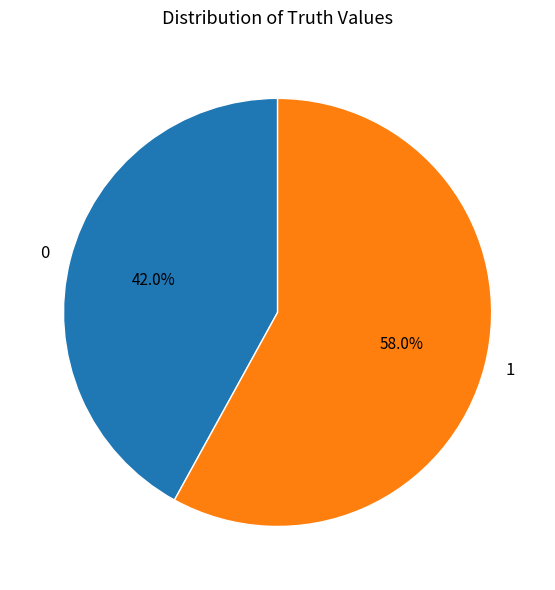

Combined, do 1 and 0 account for over 50%?

Yes